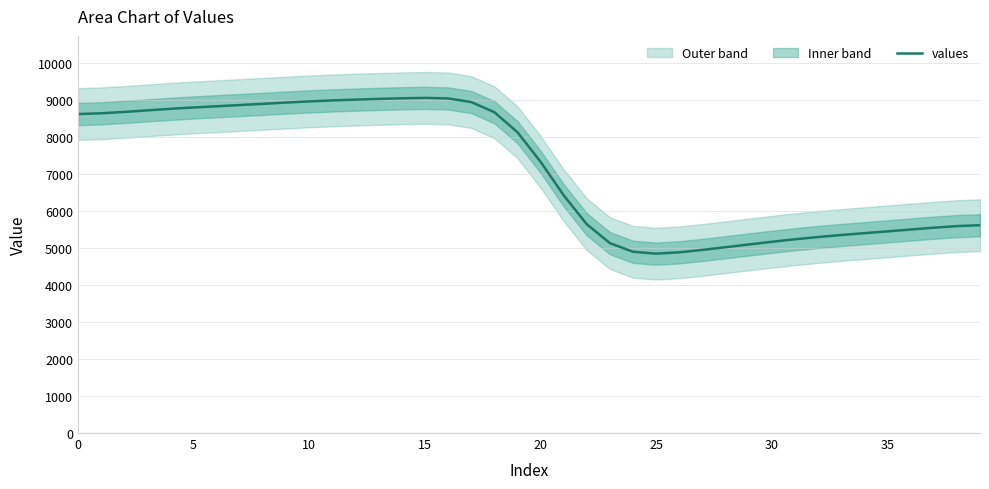

What is the label of the 40th point from the left?

39